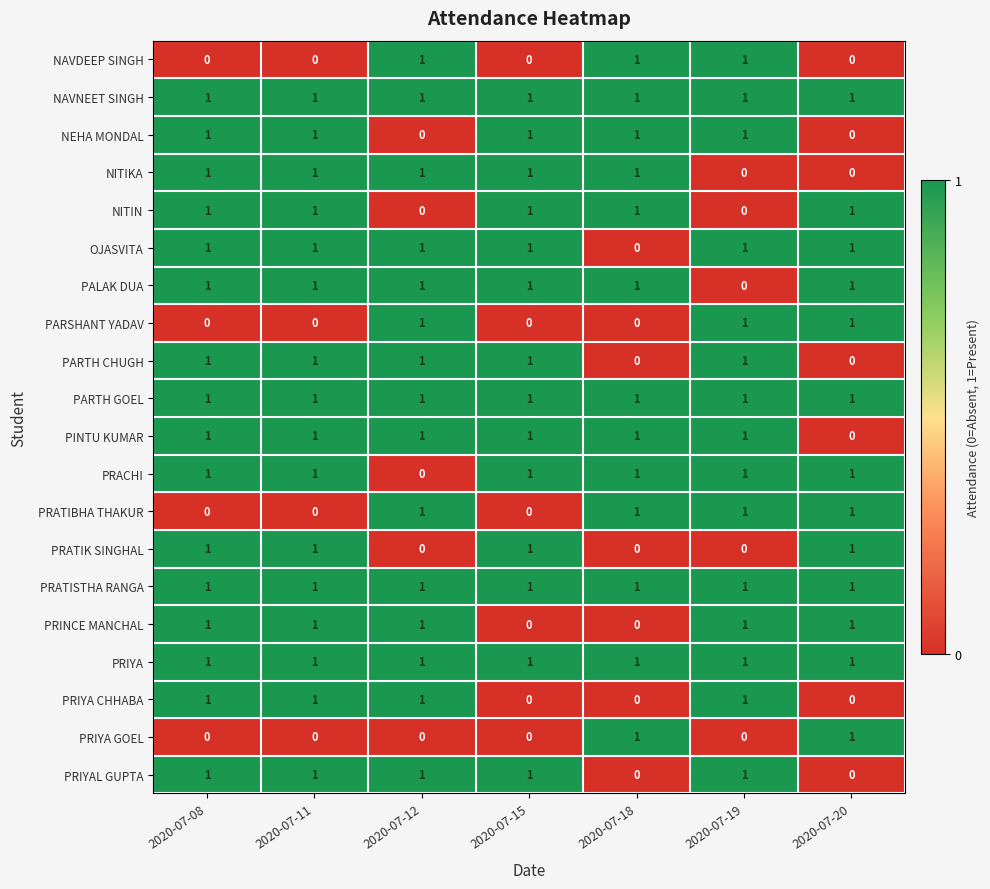

Count the NITIN values in the range 0 to 1.

7